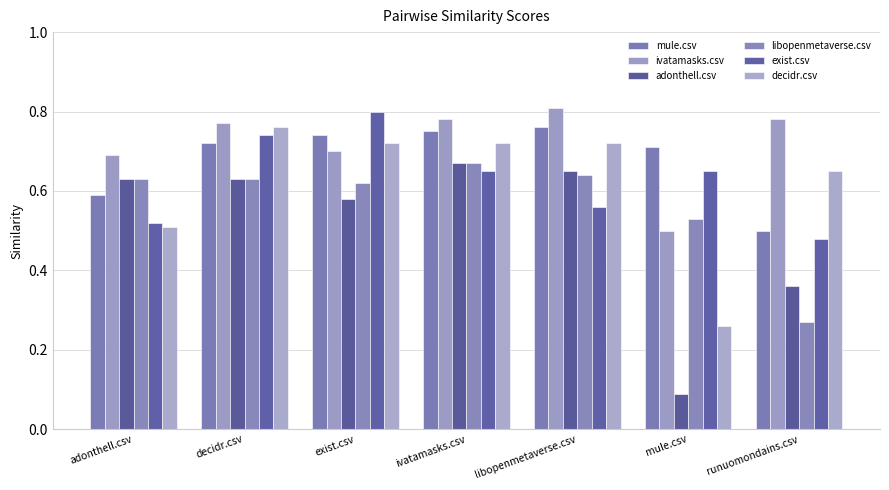

At how many categories does at least one series exceed 0?

7